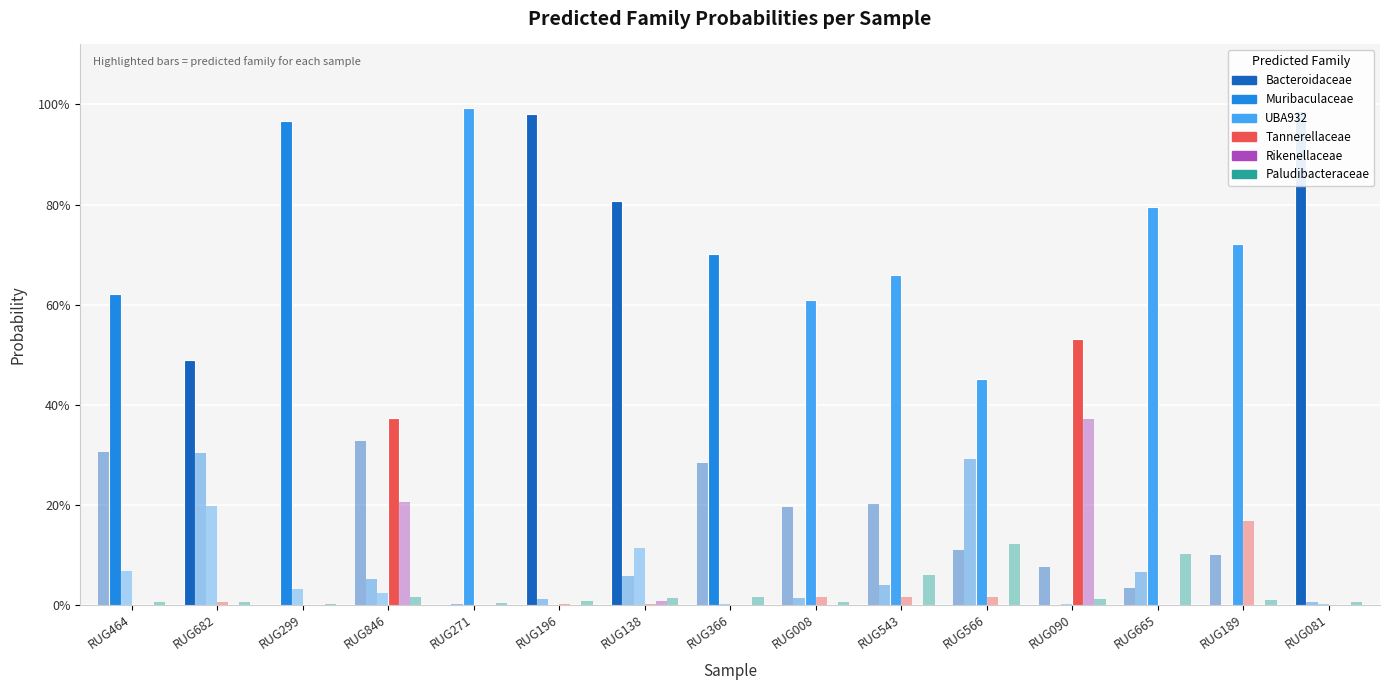

Which label corresponds to the smallest value in the chart?

RUG008